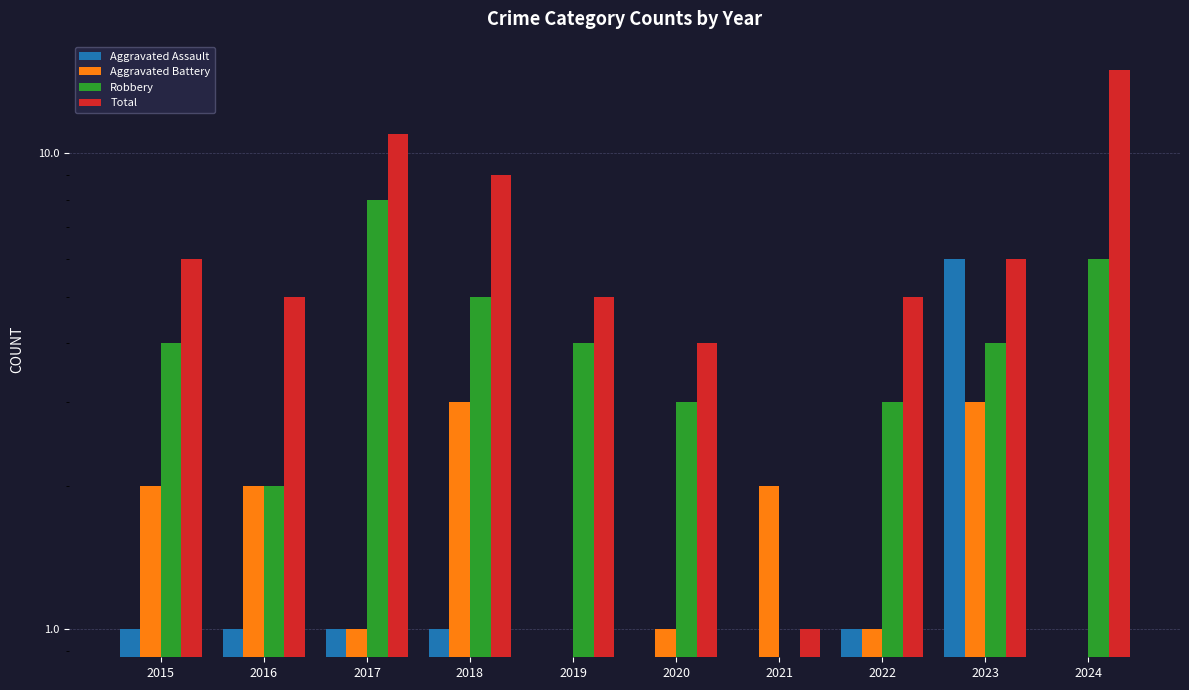

Count the Aggravated Assault values in the range 0 to 1.

9